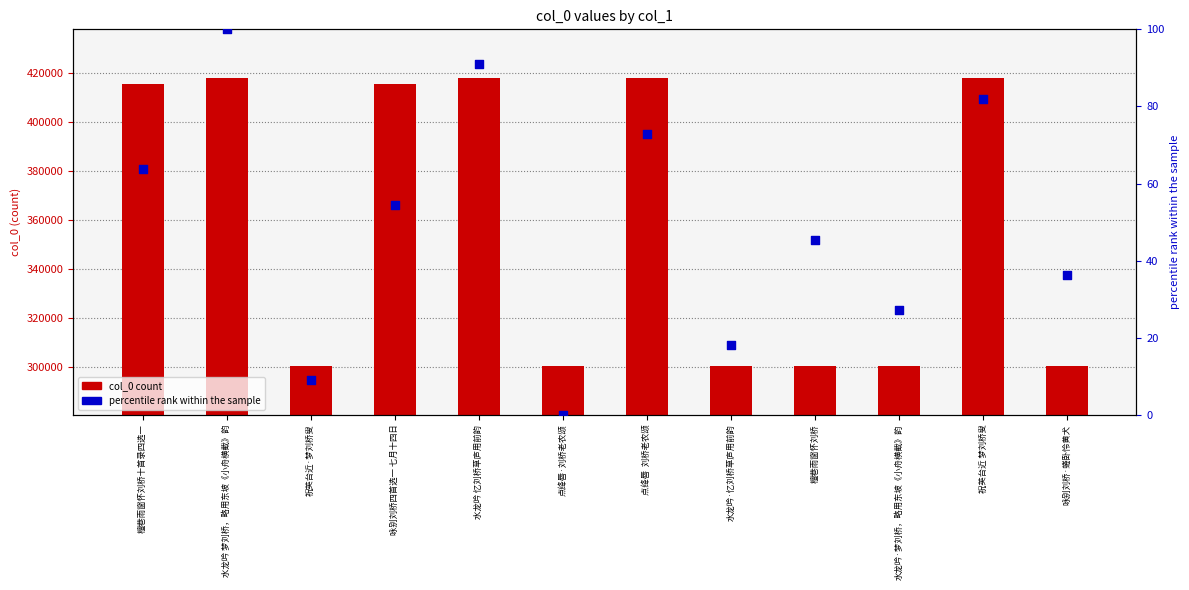

At how many categories does at least one series exceed 34021?

12